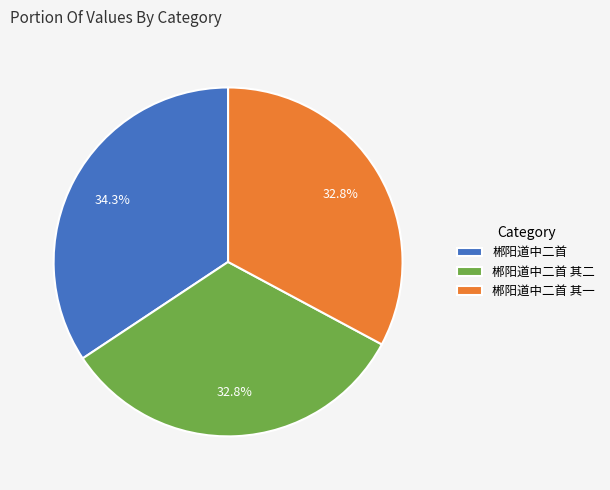

What is the largest slice in the pie chart?

郴阳道中二首